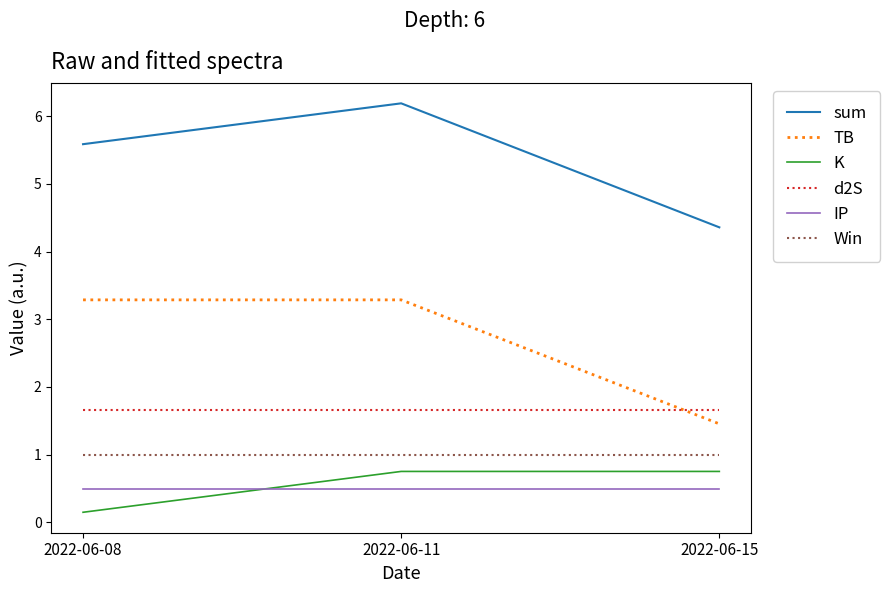

What is the difference between the maximum and second lowest values in the sum series?

0.6